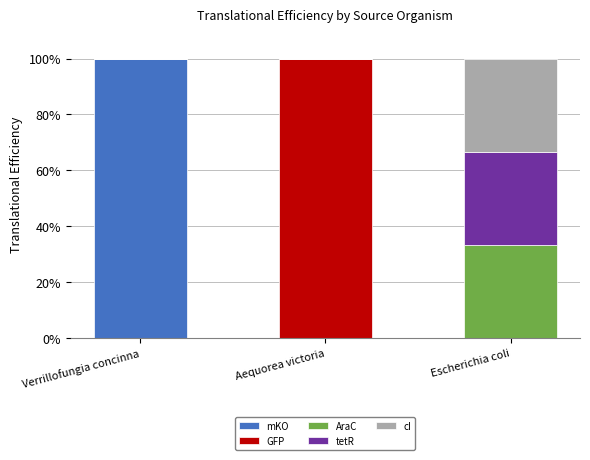

What is the total value across all series at Aequorea victoria?

100.0